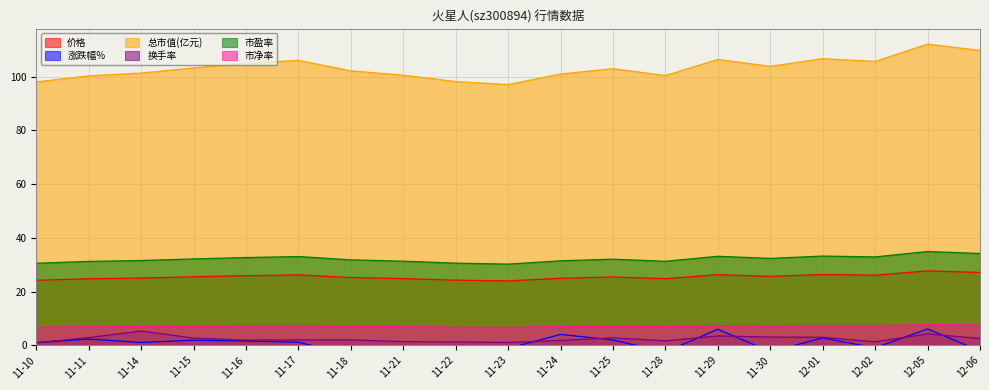

What is the minimum value shown in the chart?

-3.7